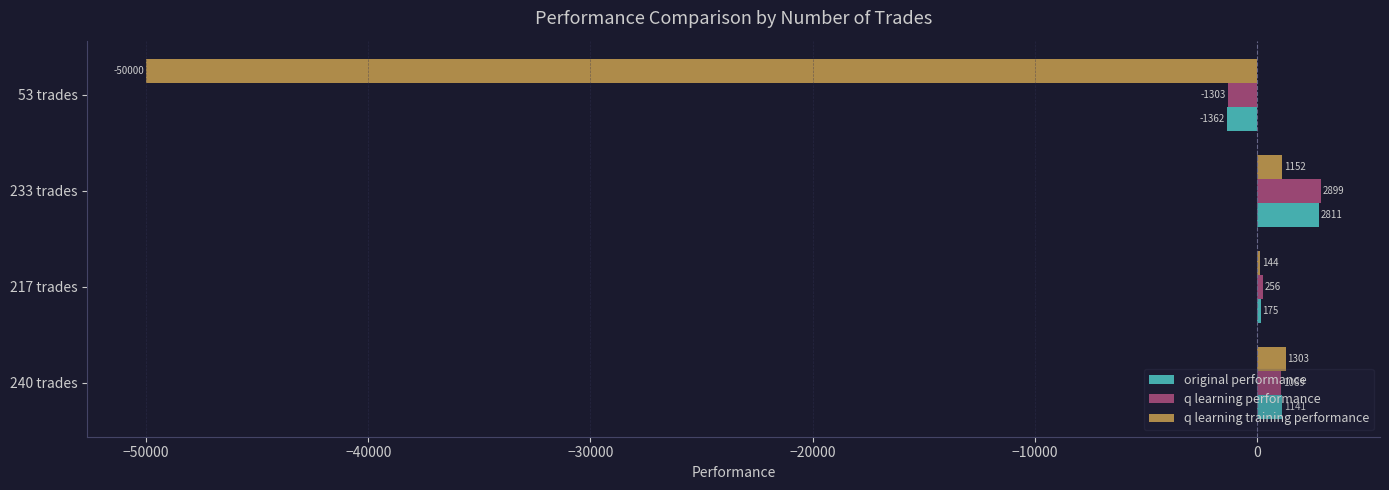

Which category has the highest value in the q learning performance series?

233 trades